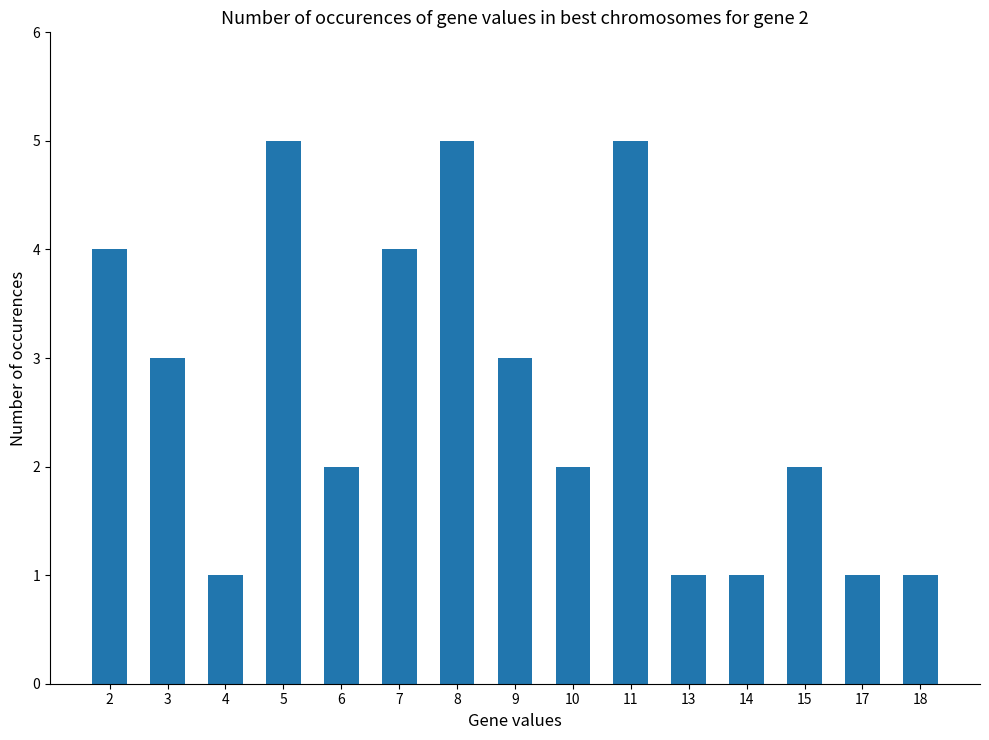

What is the minimum value shown in the chart?

1